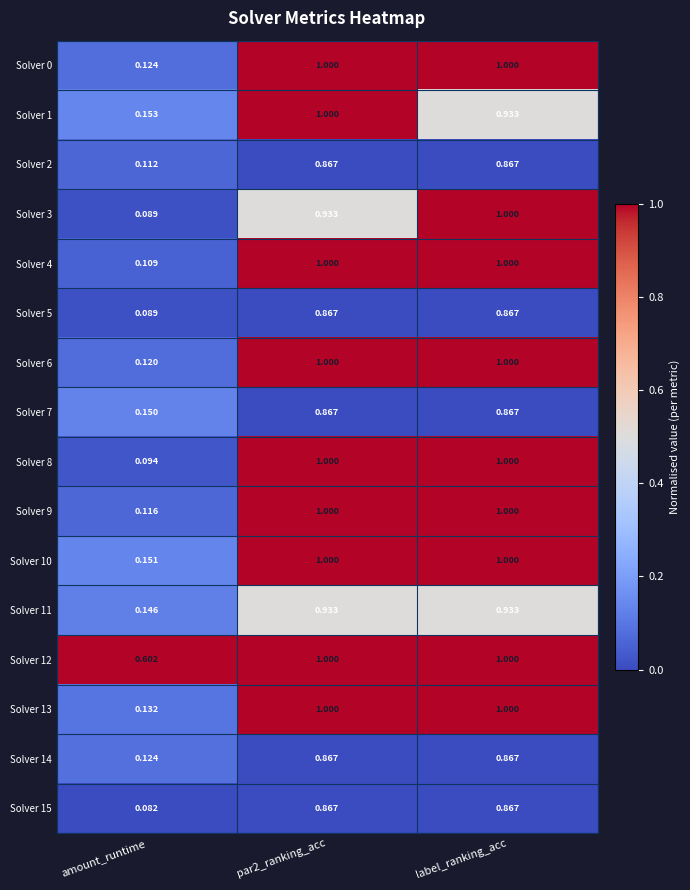

Which label corresponds to the smallest value in the chart?

amount_runtime